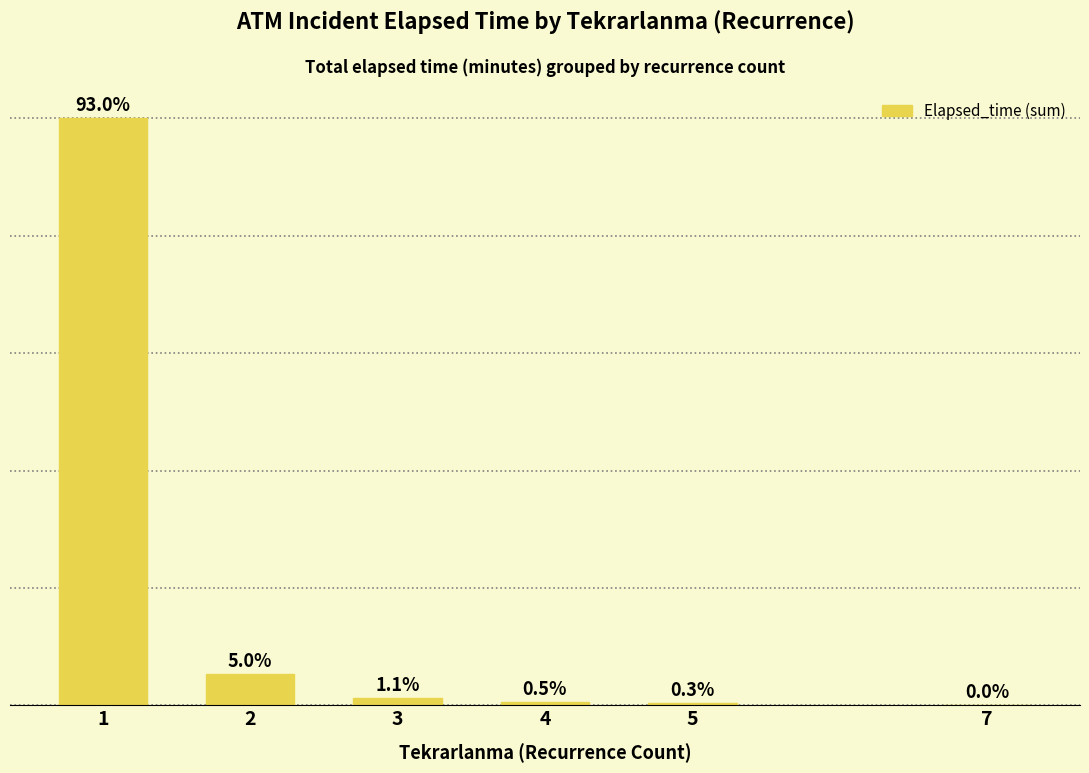

What value does the data have at 5, to the nearest 50?

300